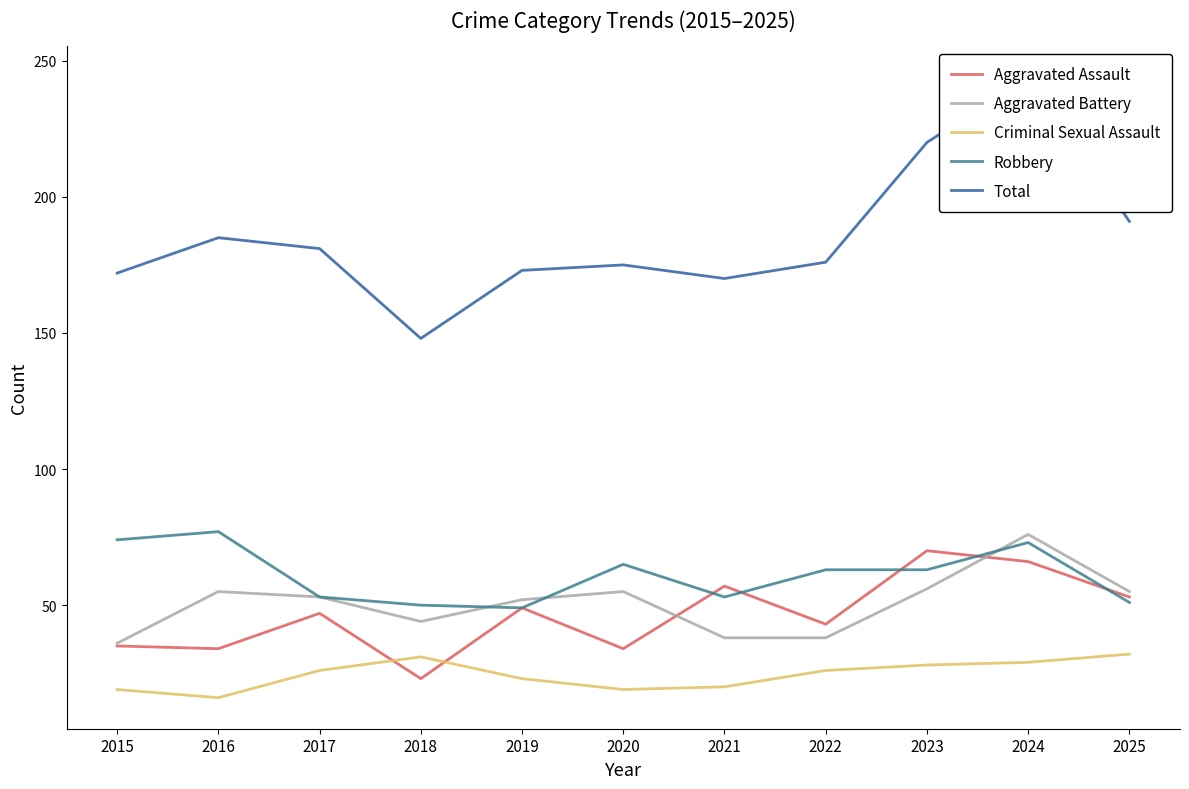

Rank the series by their maximum value, from highest to lowest.

Total, Robbery, Aggravated Battery, Aggravated Assault, Criminal Sexual Assault